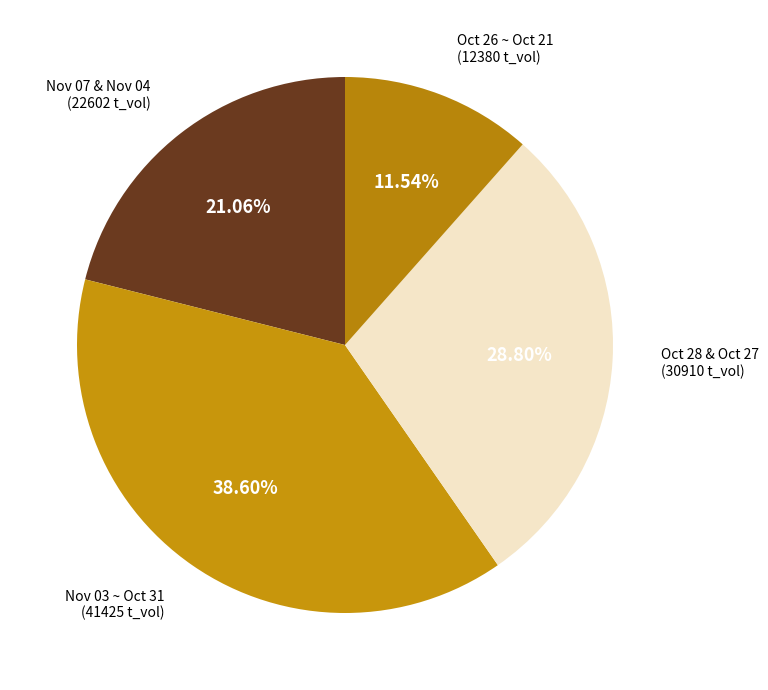

Is there a majority slice in this chart?

No